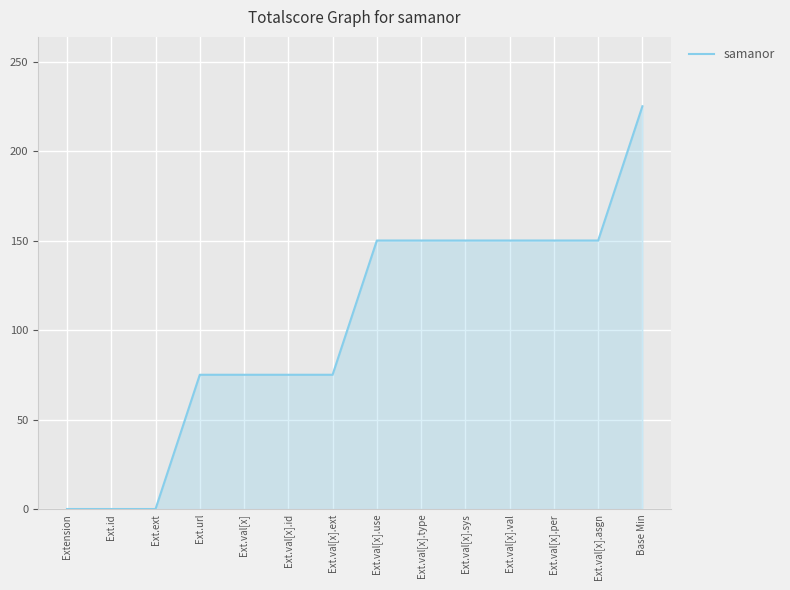

Reading left to right, transcribe all the data shown in this chart.

0	0	0	75	75	75	75	150	150	150	150	150	150	225